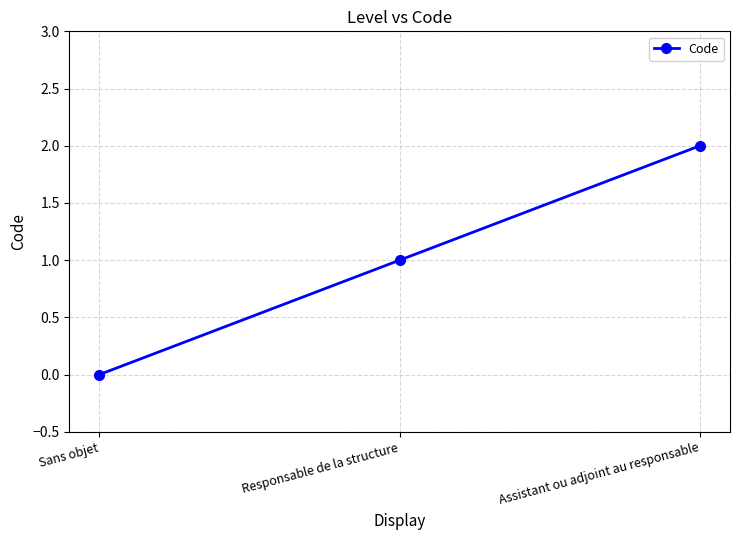

What is the difference between the values at Responsable de la structure and Sans objet?

1